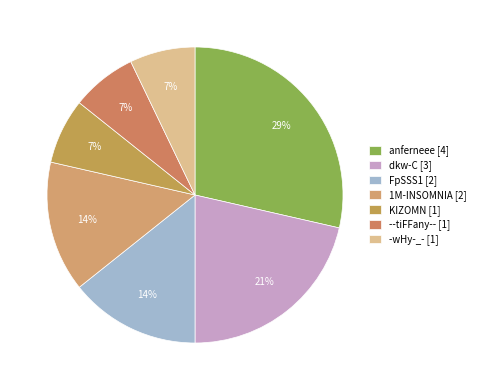

Rank the categories by value from highest to lowest.

anferneee, dkw-C, FpSSS1, 1M-INSOMNIA, KIZOMN, --tiFFany--, -wHy-_-